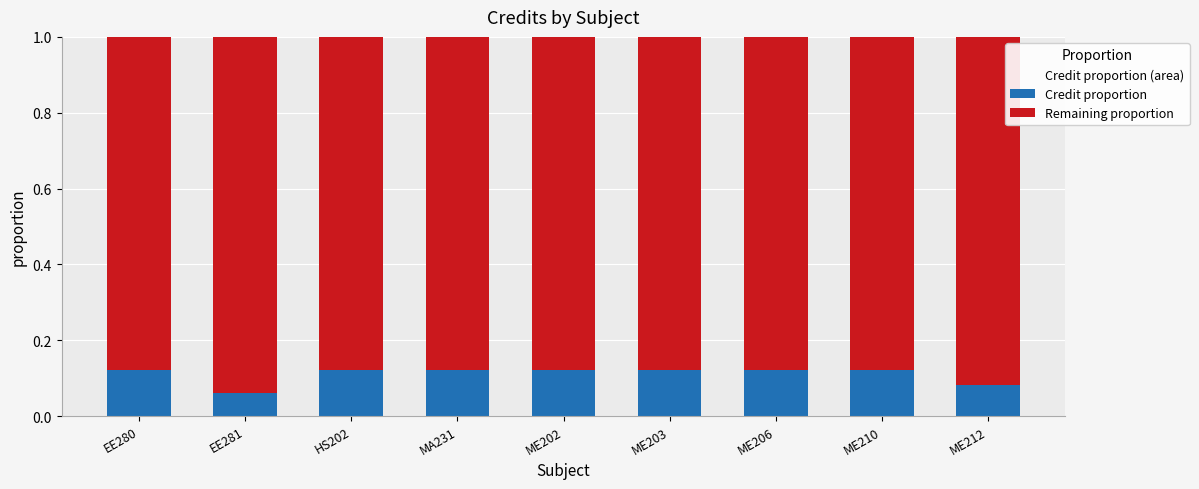

At which label does Credit proportion reach its minimum?

EE281